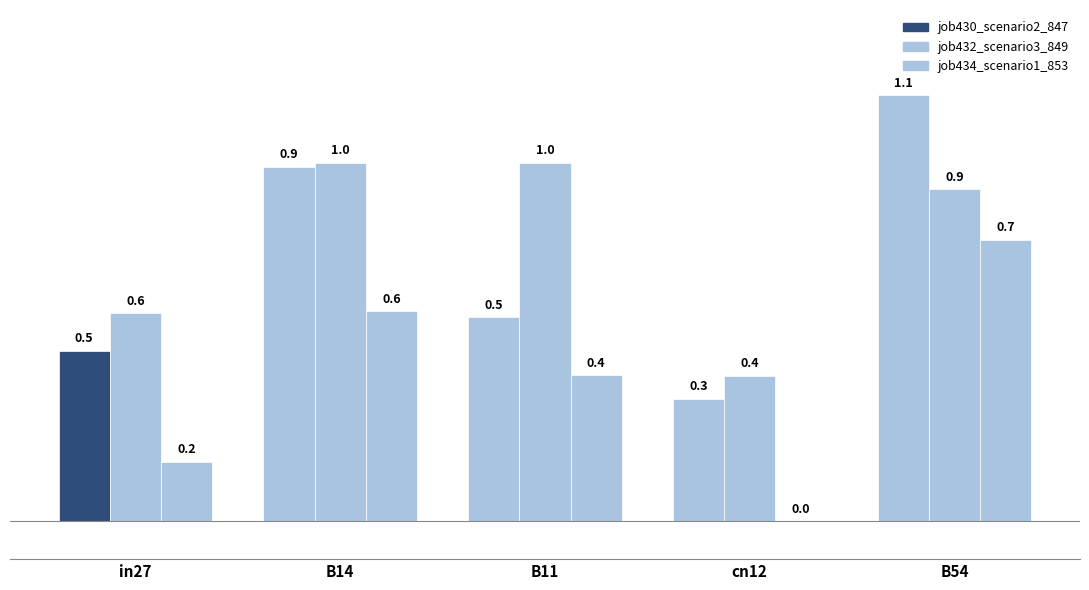

How many categories are shown in the chart?

5